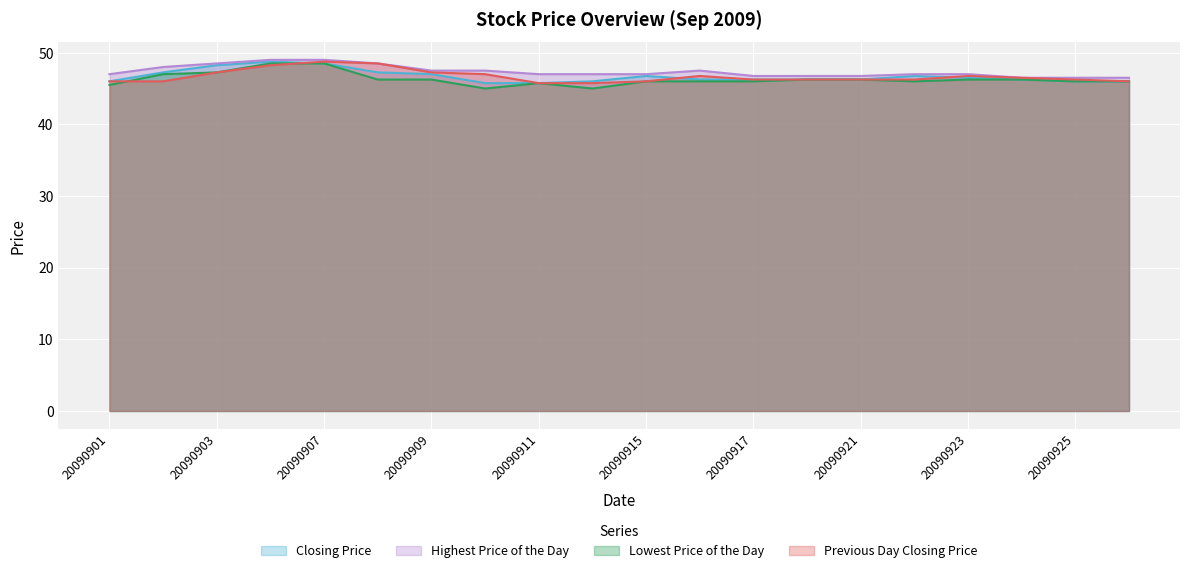

What is the spread (max minus min) of values at 20090924?

0.2